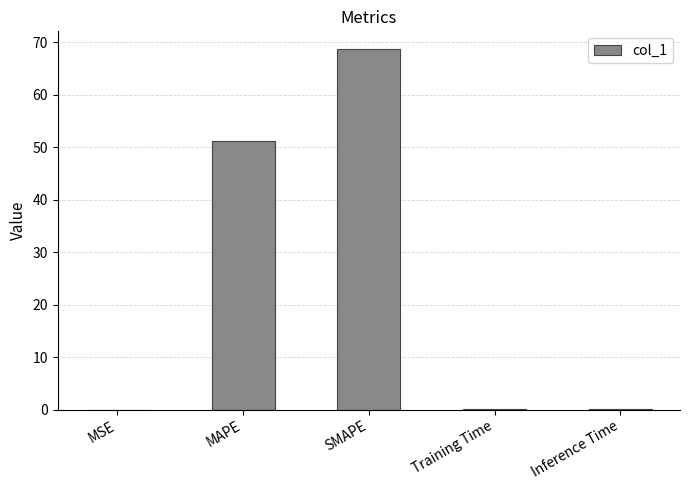

Approximately how many times larger is the value at MAPE compared to SMAPE?

0.7